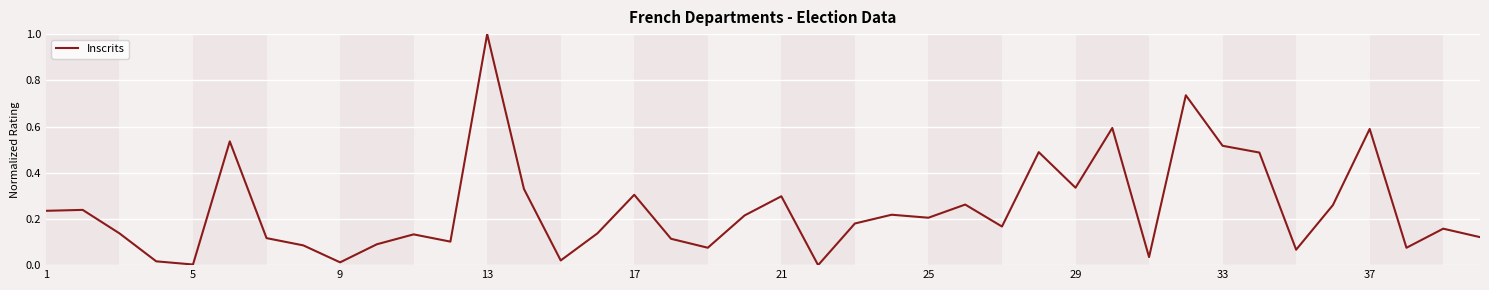

What is the sum of all values?

9.7